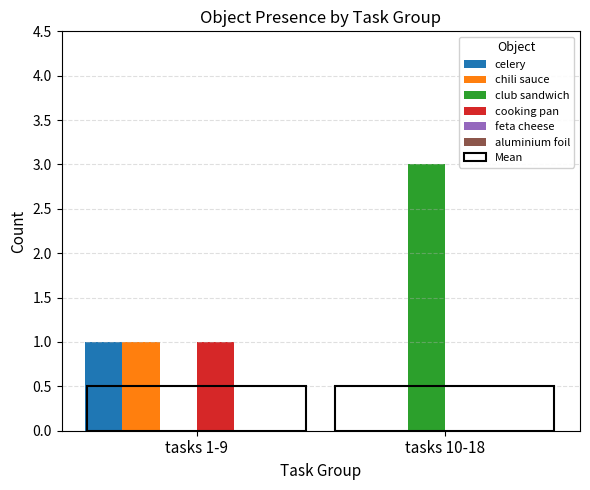

Read the chili sauce value at tasks 1-9.

1